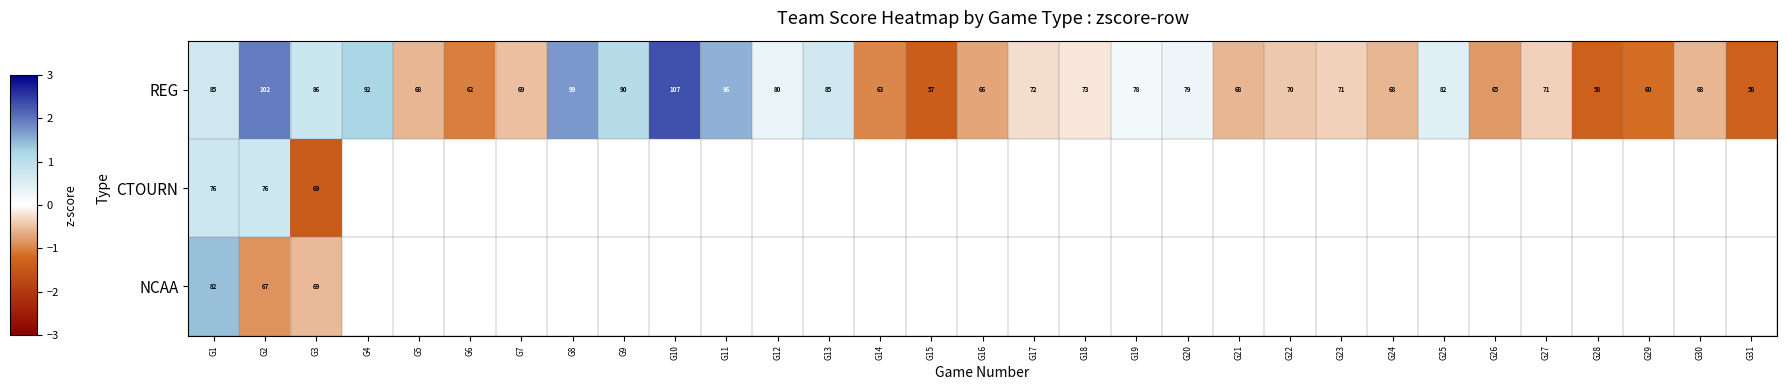

Which series changed the most between G7 and G21?

REG